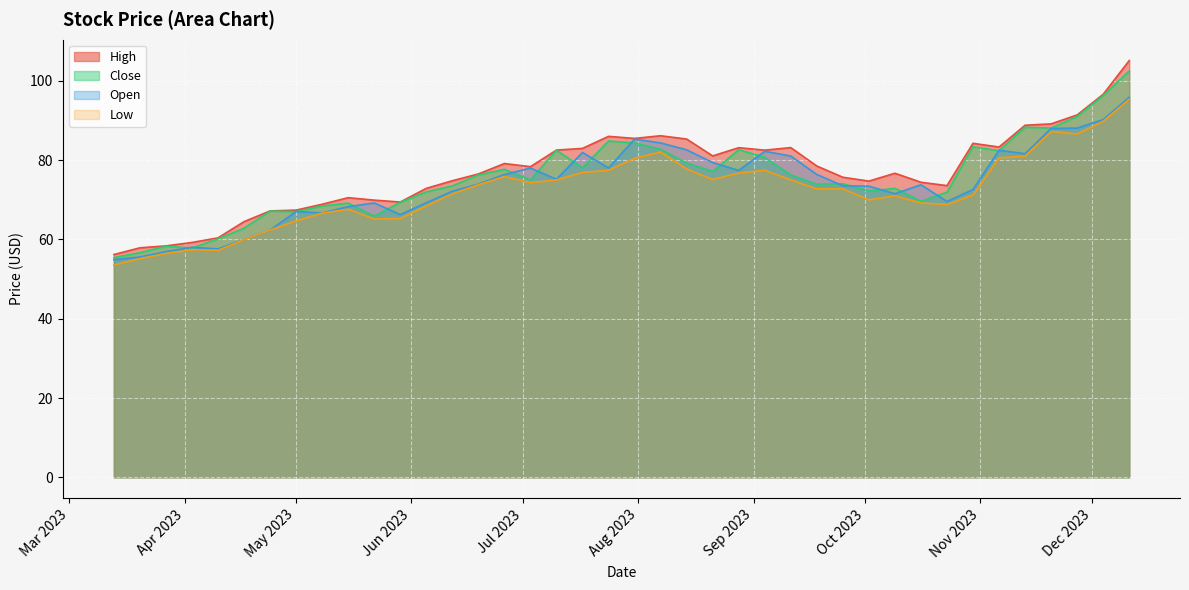

The Open series shows 90.3 at 2023-06-05. True or false?

False